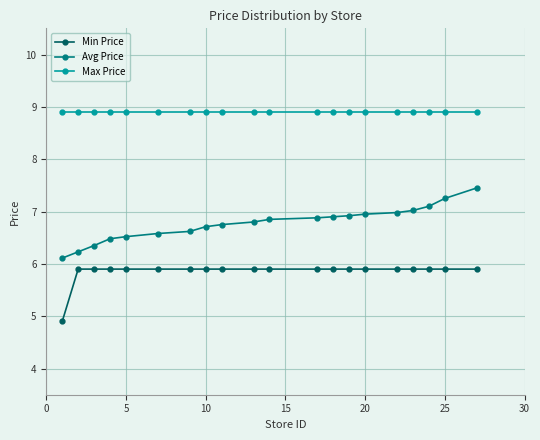

What is the value of the Max Price point at the 13th from the left?

8.9